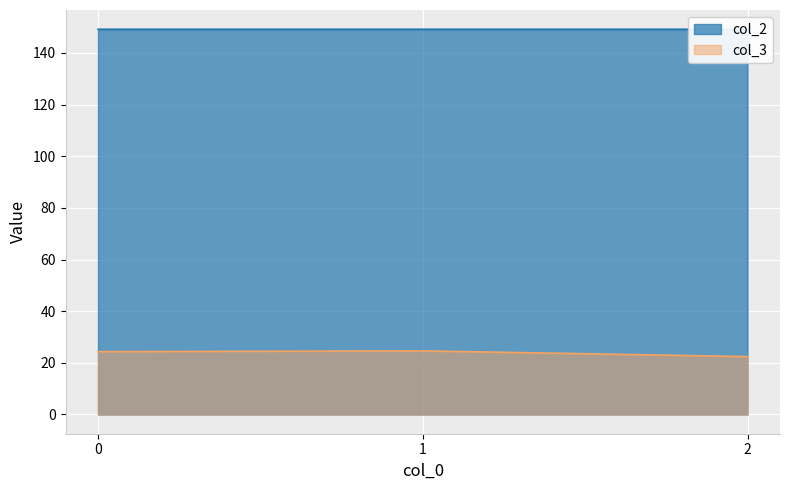

Between 1 and 2, which is larger?

1